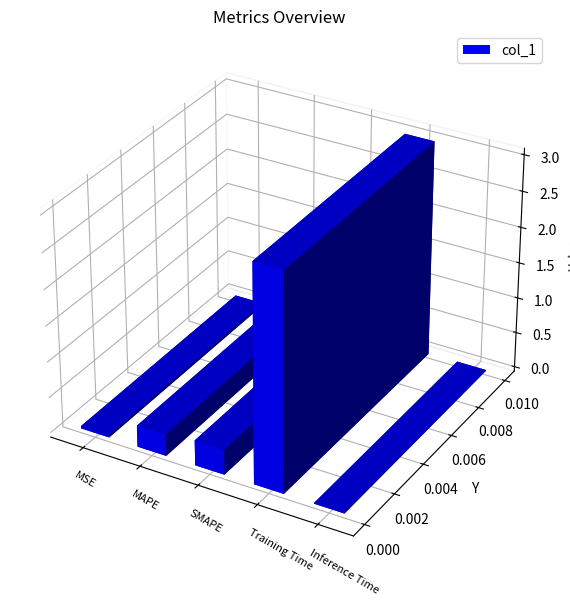

What is the label of the 5th bar from the right?

MSE